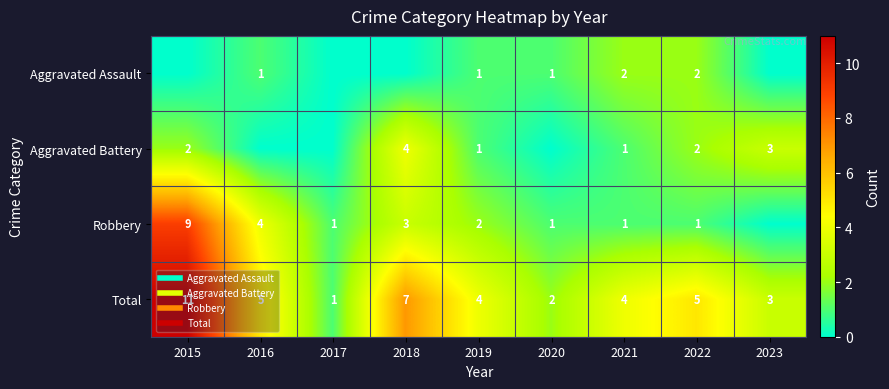

How many data points does each series have?

9